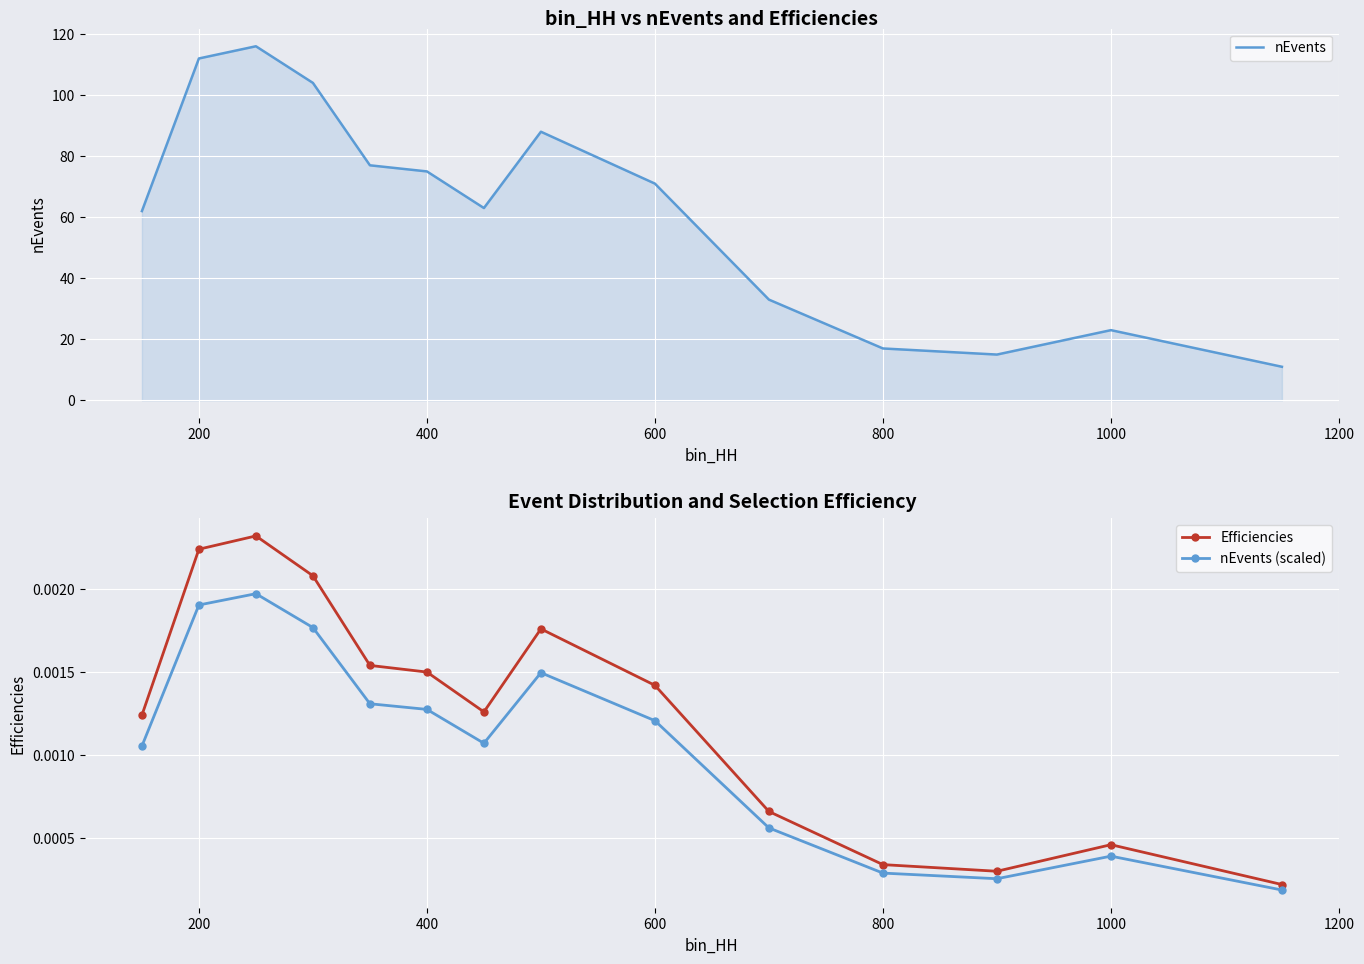

What is the value of the nEvents point at the 6th from the left?

75.0